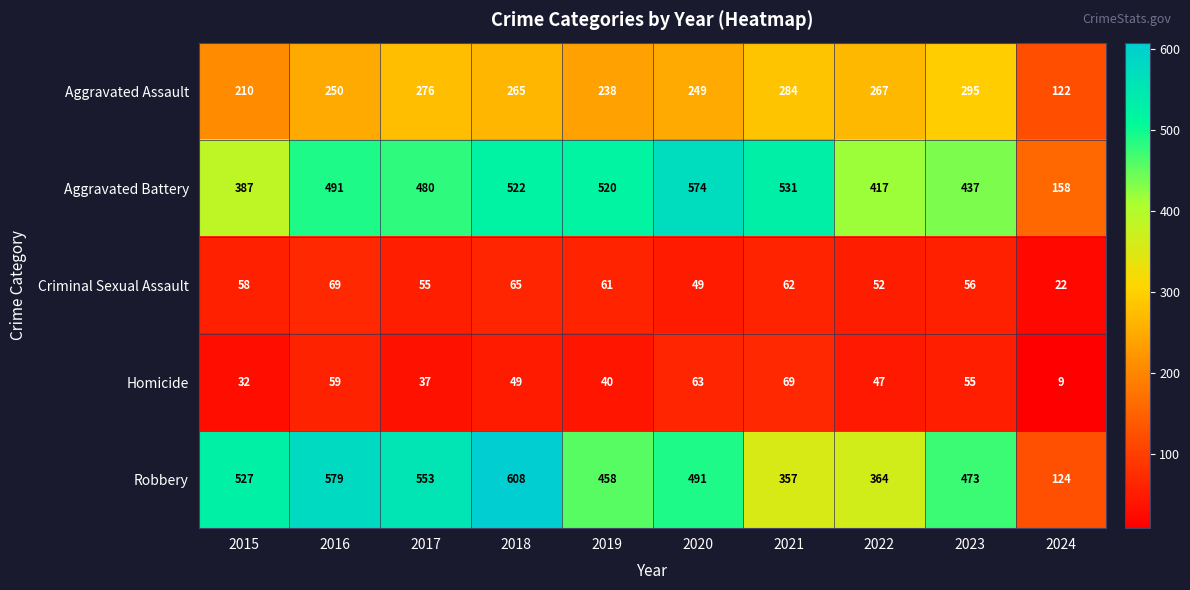

The Aggravated Assault series shows 438 at 2018. True or false?

False